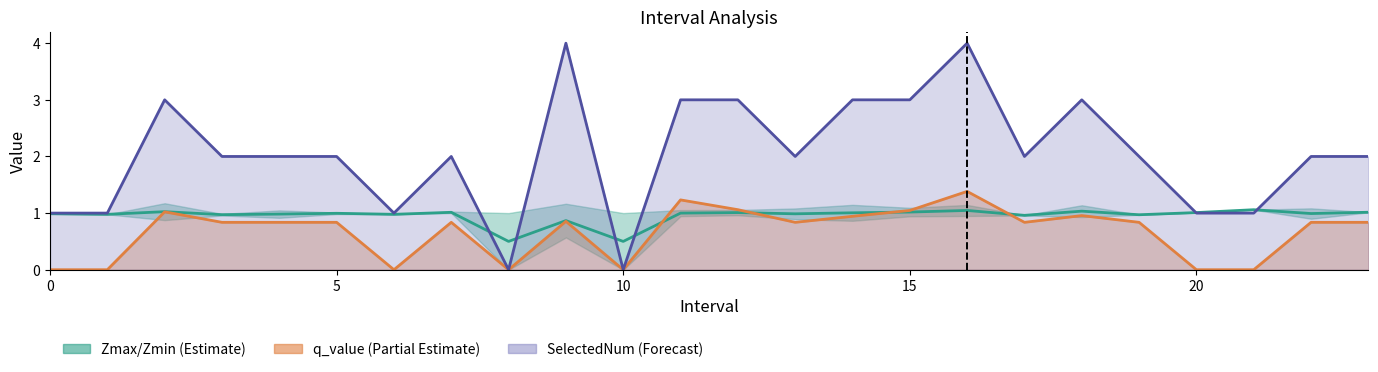

Which has a higher value, 20 or 17?

20